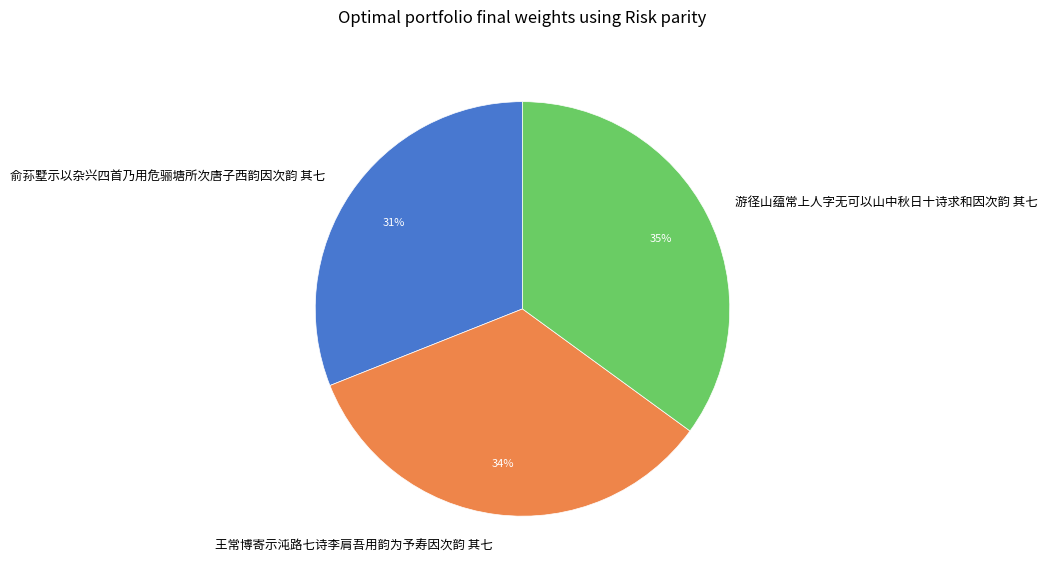

What is the largest slice in the pie chart?

游径山蕴常上人字无可以山中秋日十诗求和因次韵 其七